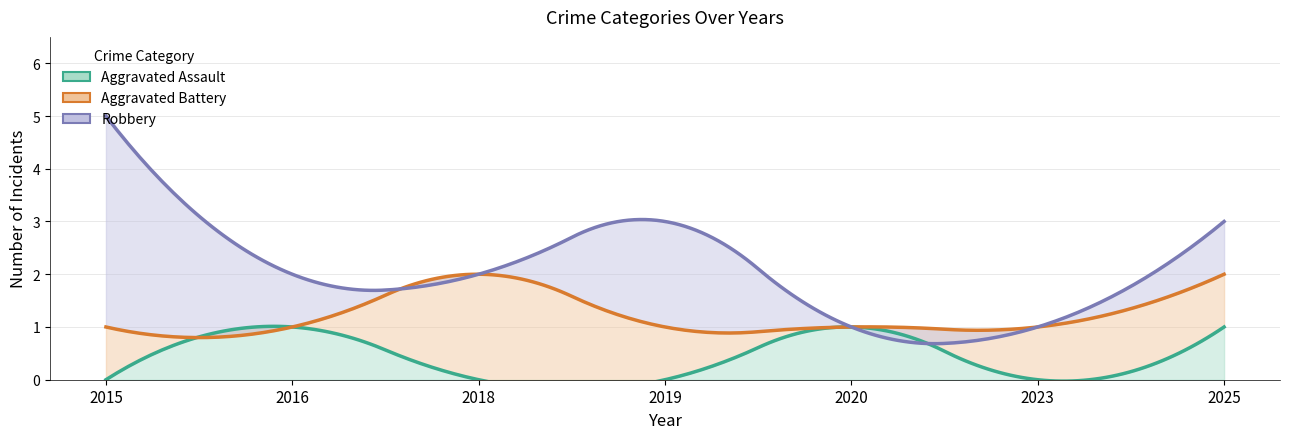

Does the chart display data point markers on the line(s)?

No